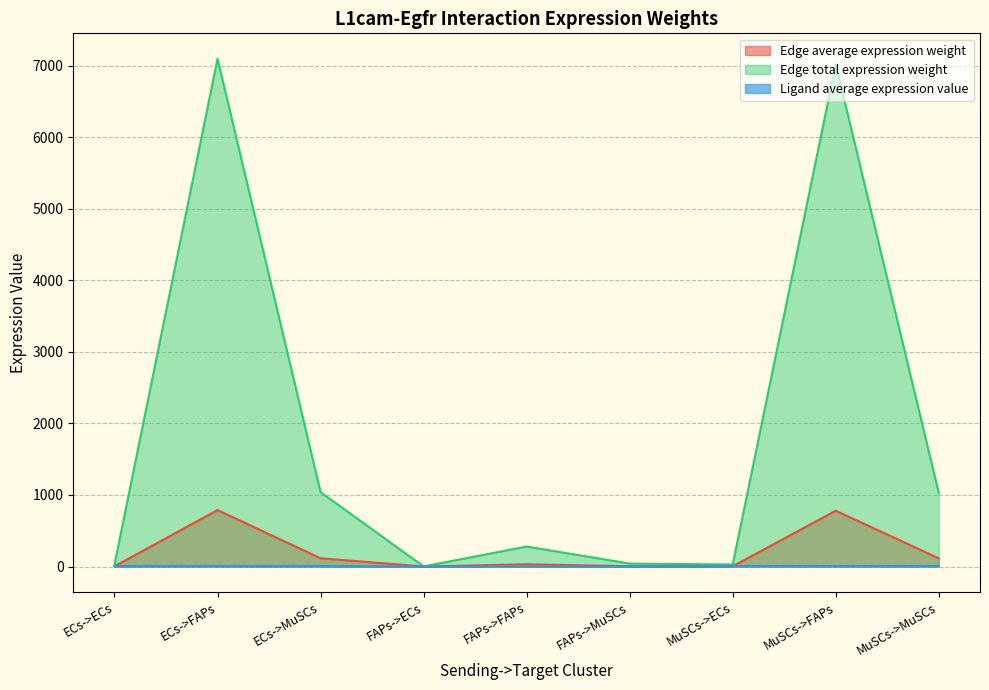

Which category has the highest value in the Edge total expression weight series?

ECs->FAPs